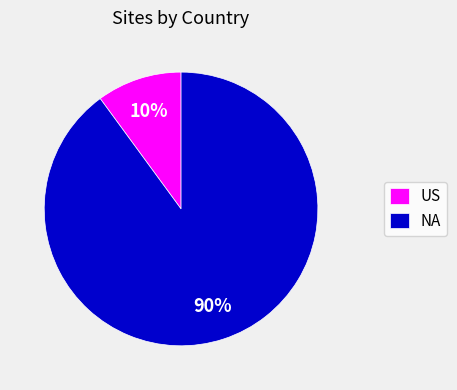

Is it true that NA is 2% of the pie?

False